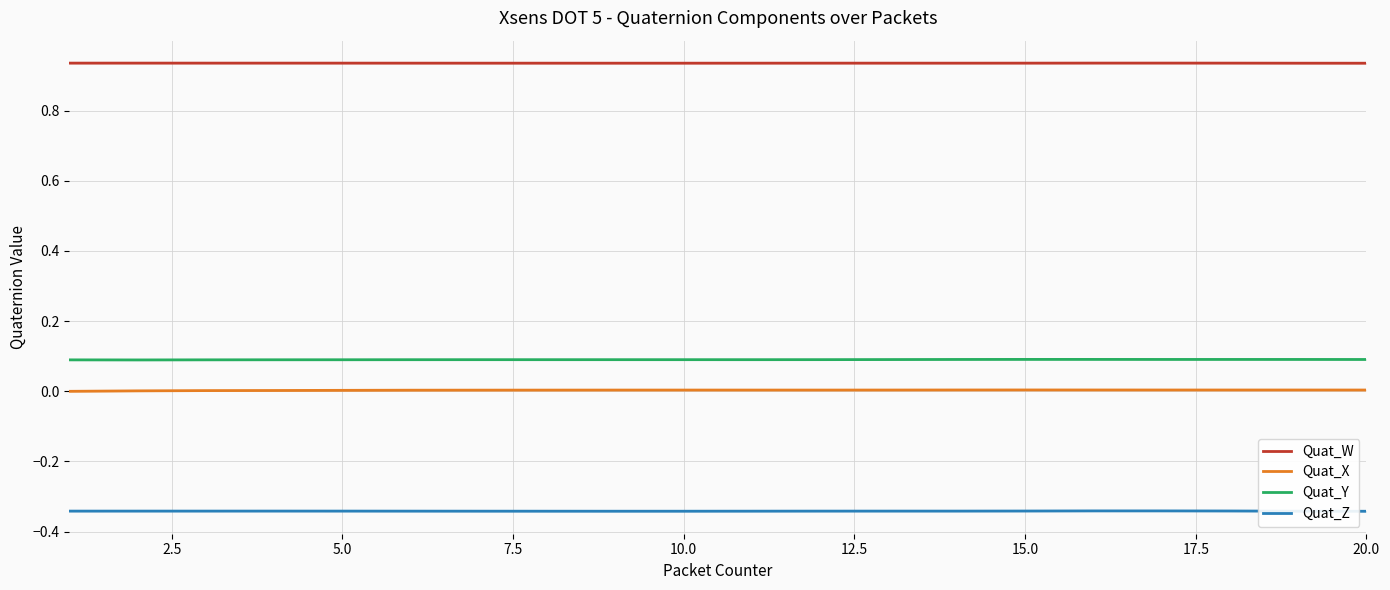

What is the greatest value displayed?

0.9